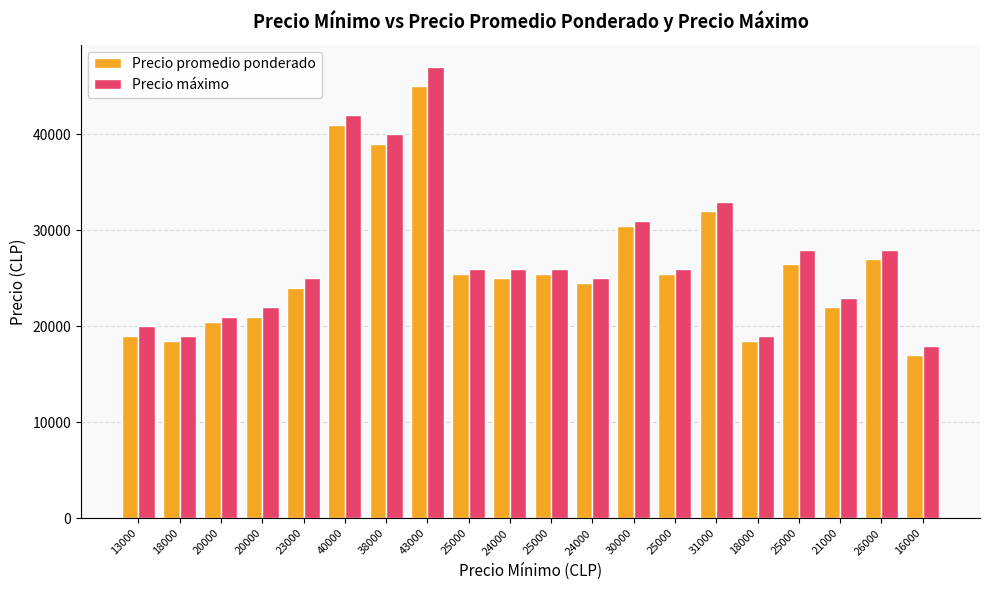

What is the average value of the Precio máximo series?

27250